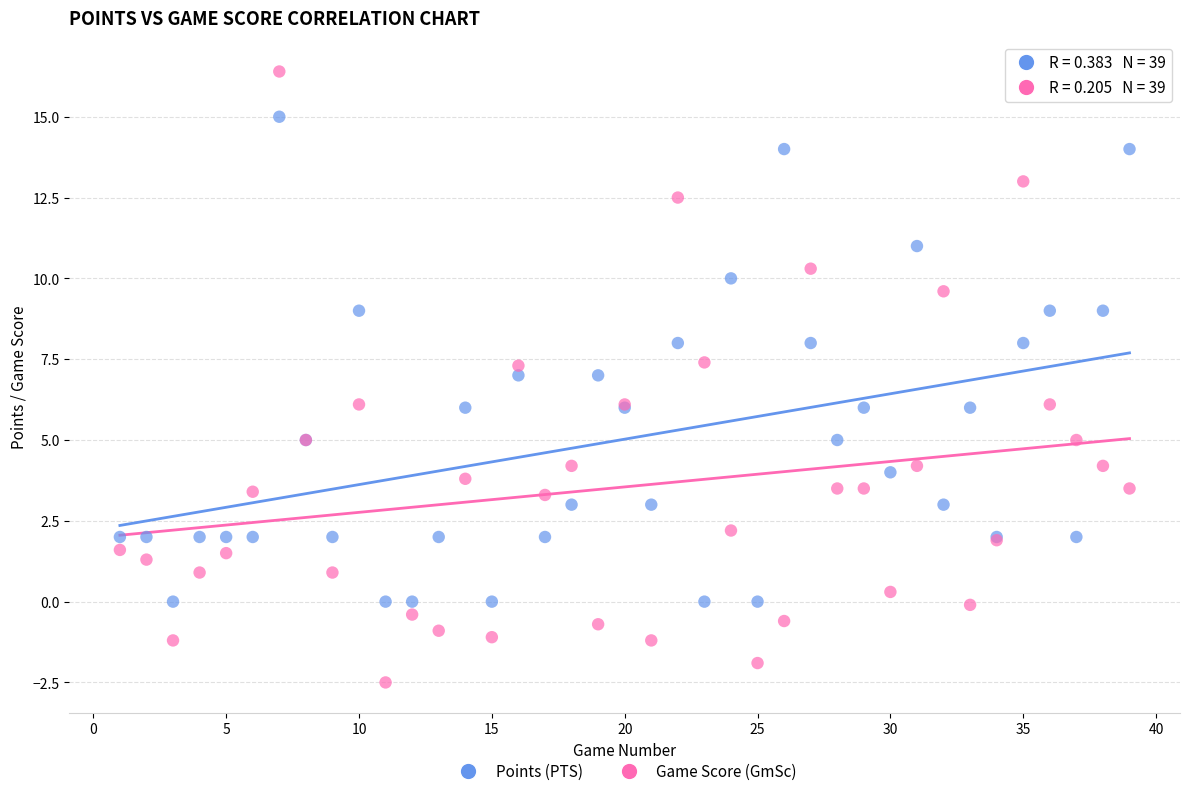

Which series reaches the minimum Y coordinate?

Game Score (GmSc)